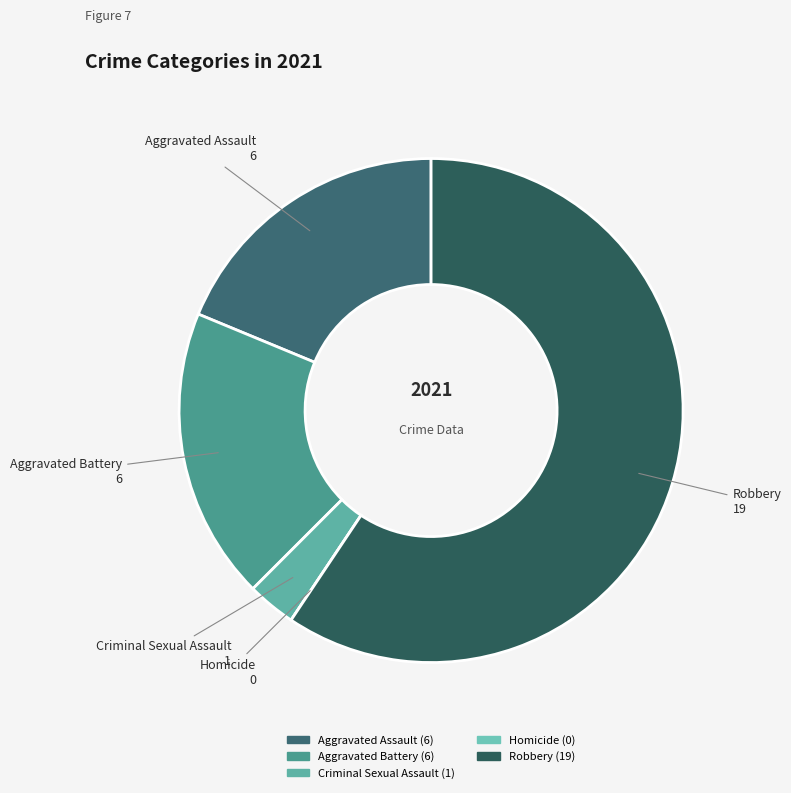

Is the sum of Robbery and Aggravated Battery greater than half?

Yes